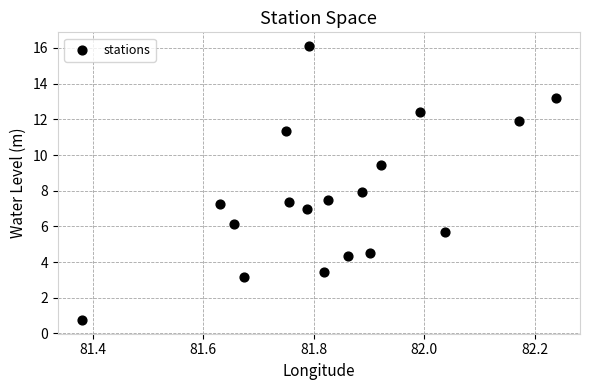

What is the range of Y values (max minus min)?

15.4